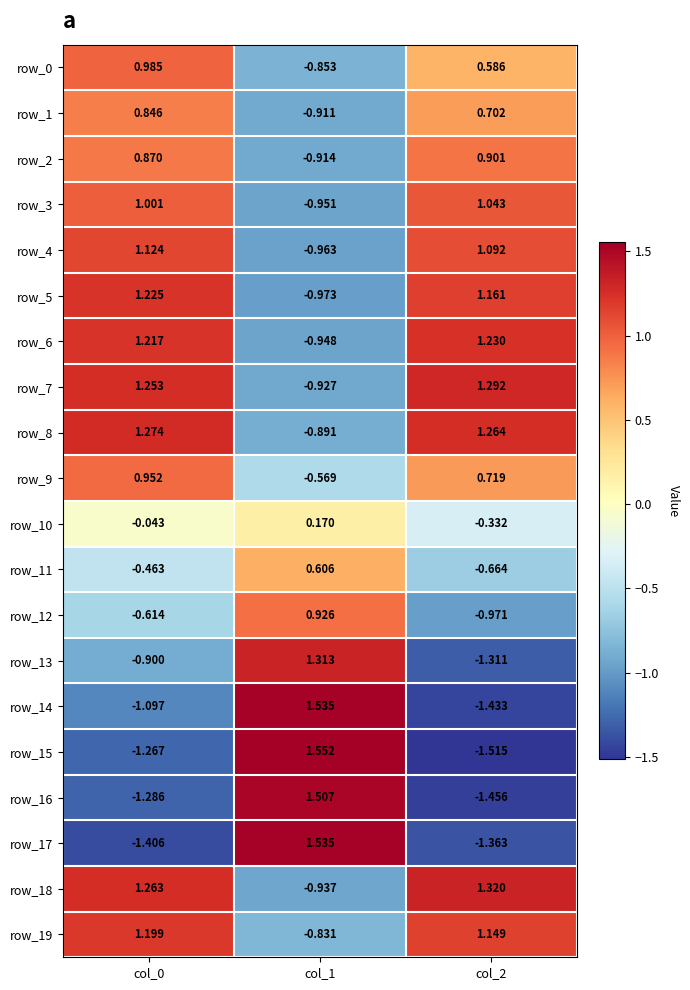

What is the total value across all series at col_1?

-1.5